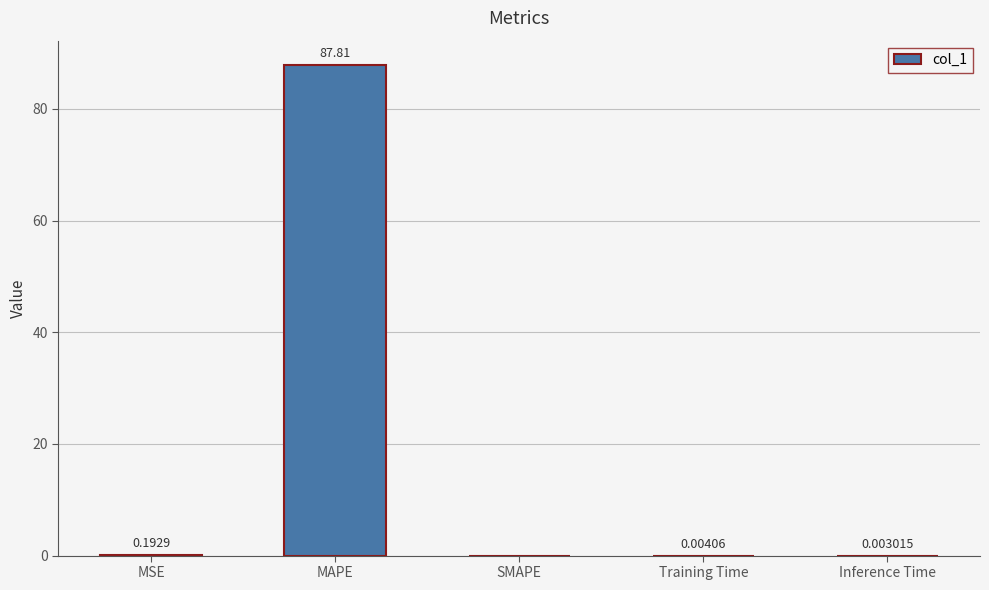

At which label is the value closest to 43?

MSE